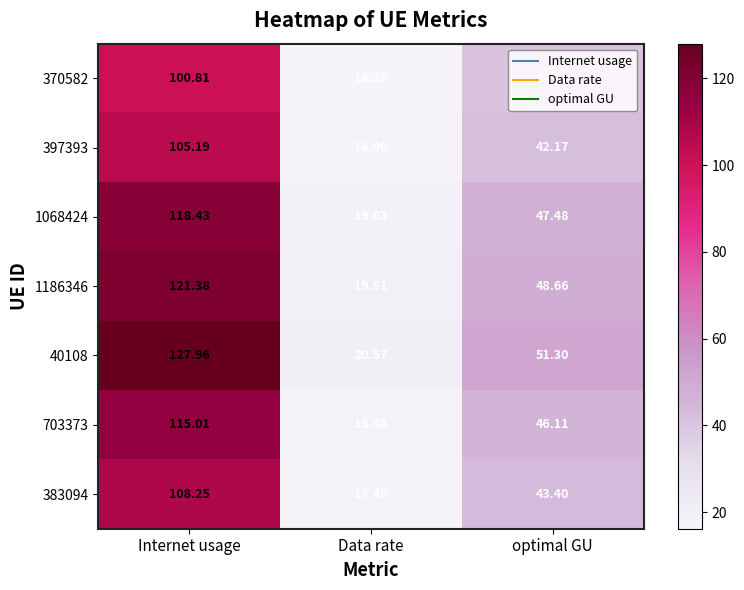

At which category is the sum across all series the highest?

Internet usage